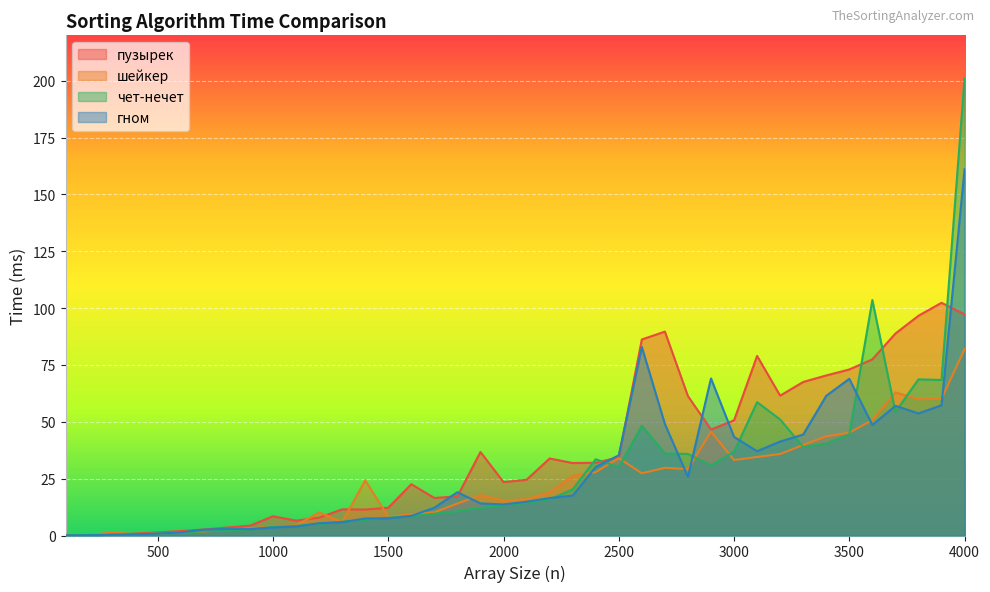

What is the value of the гном point at the 17th from the left?

12.2